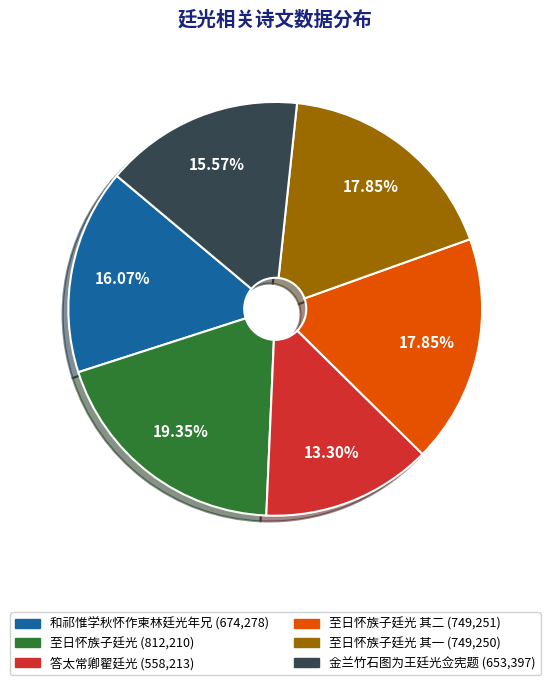

Is there any slice that represents more than half of the pie?

No